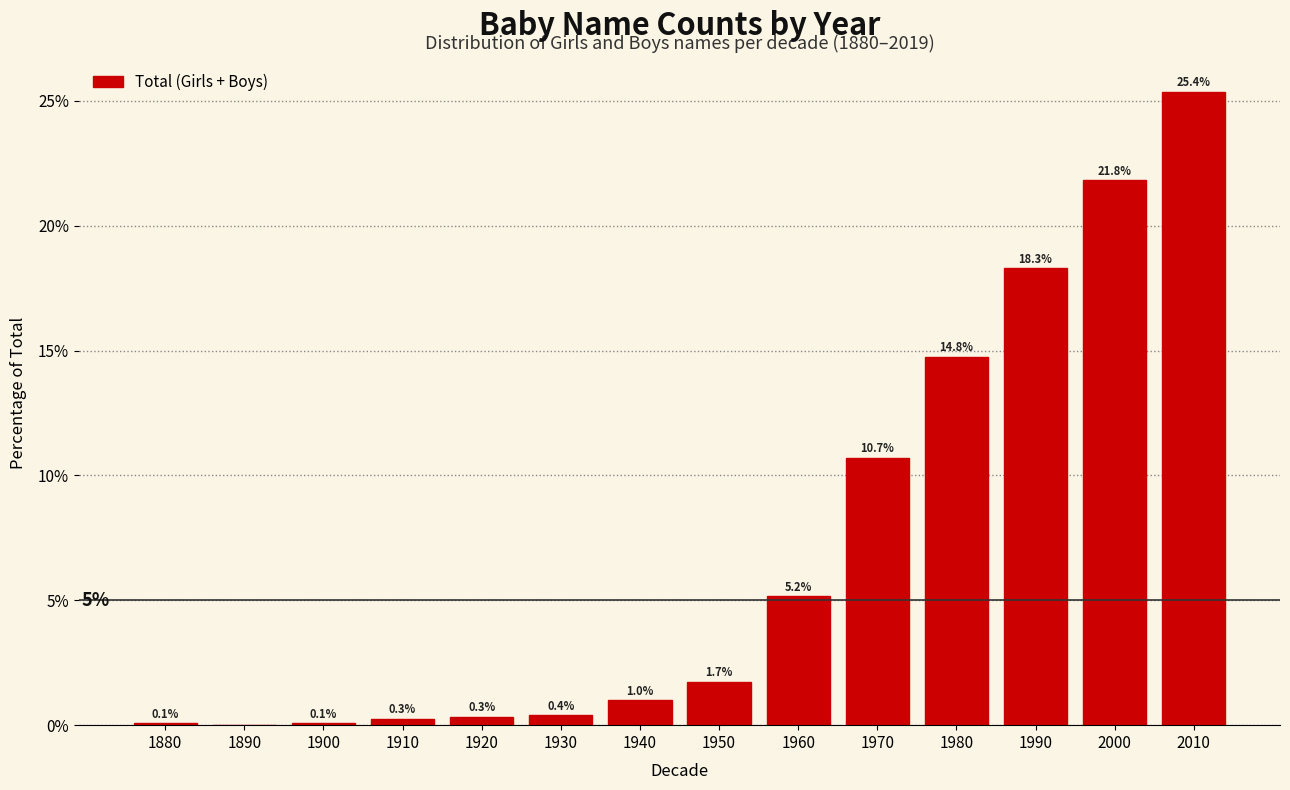

Reading left to right, list all the values displayed in this chart.

1880=0.1	1890=0.0	1900=0.1	1910=0.3	1920=0.3	1930=0.4	1940=1.0	1950=1.7	1960=5.2	1970=10.7	1980=14.8	1990=18.3	2000=21.8	2010=25.4